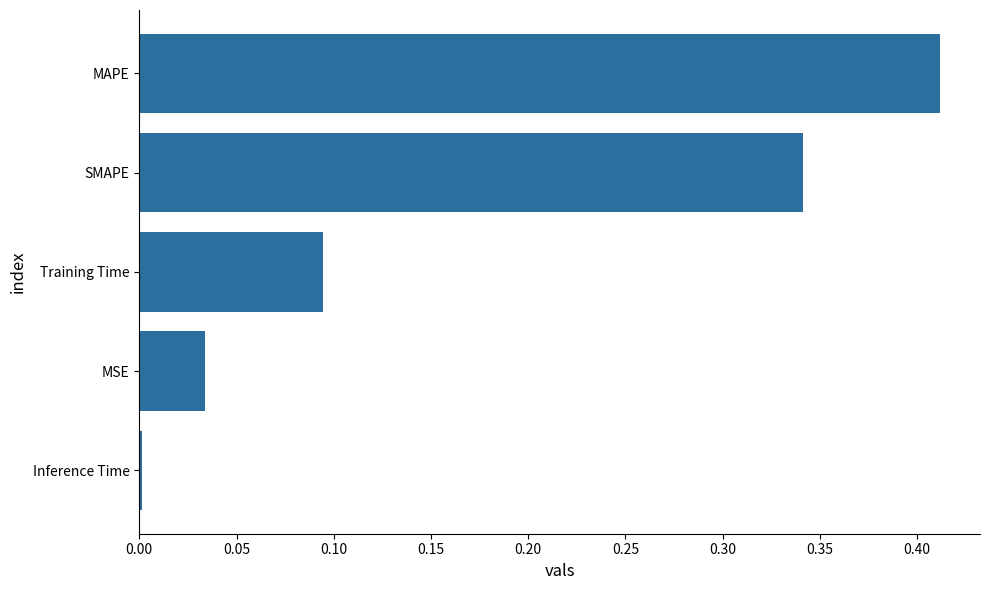

What is the sum of all values?

0.9